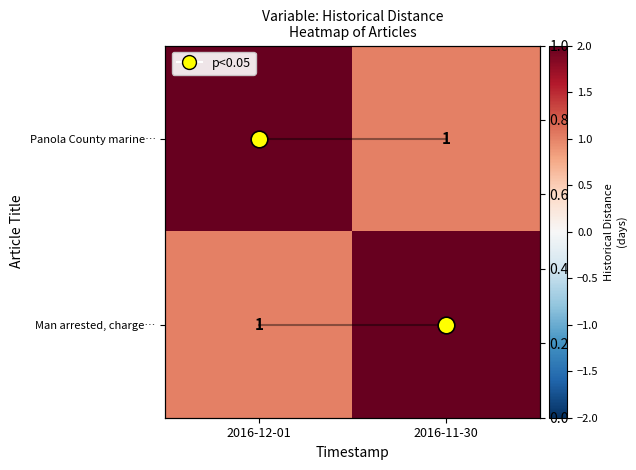

What is the greatest value displayed?

2